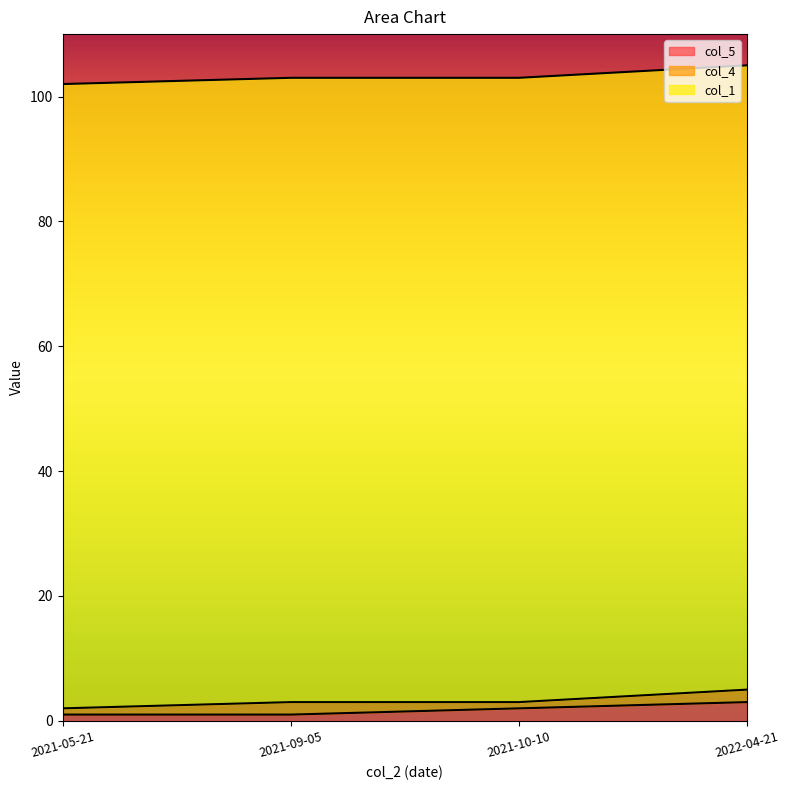

What is the sum of the col_5 values at 2022-04-21 and 2021-09-05?

4